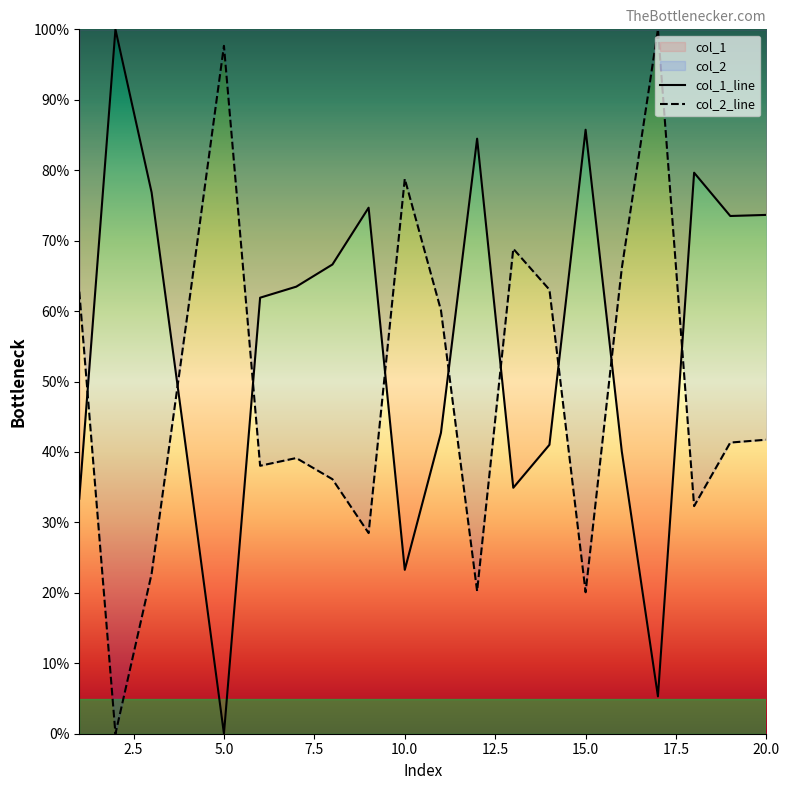

True or false: col_1_line has a value of 85.7 at 15.0.

True